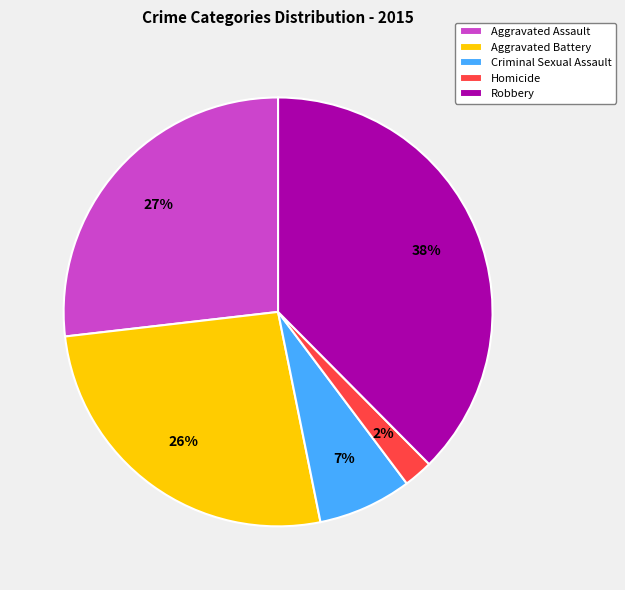

The Aggravated Assault slice represents 27% of the pie. True or false?

True